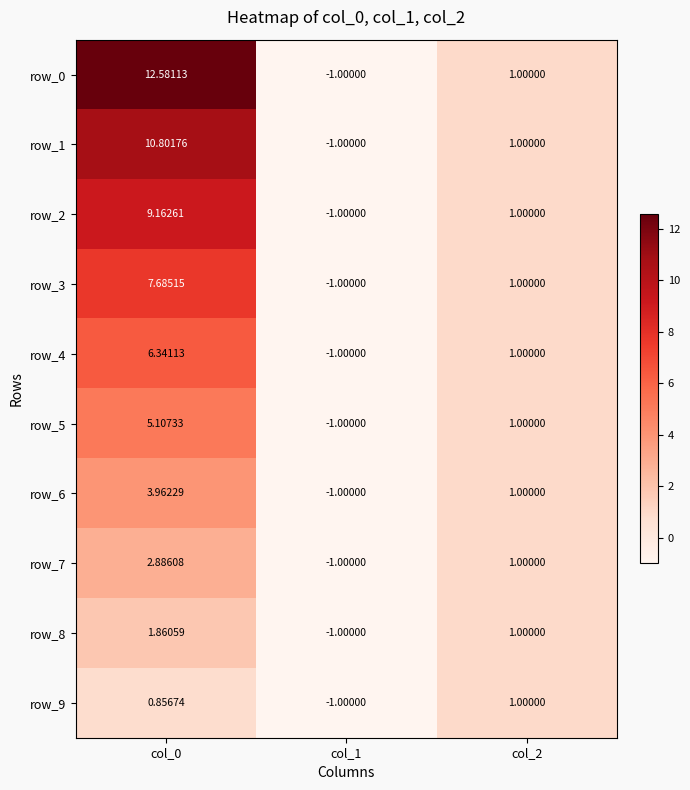

What is the difference between the row_3 values at col_1 and col_0?

8.7